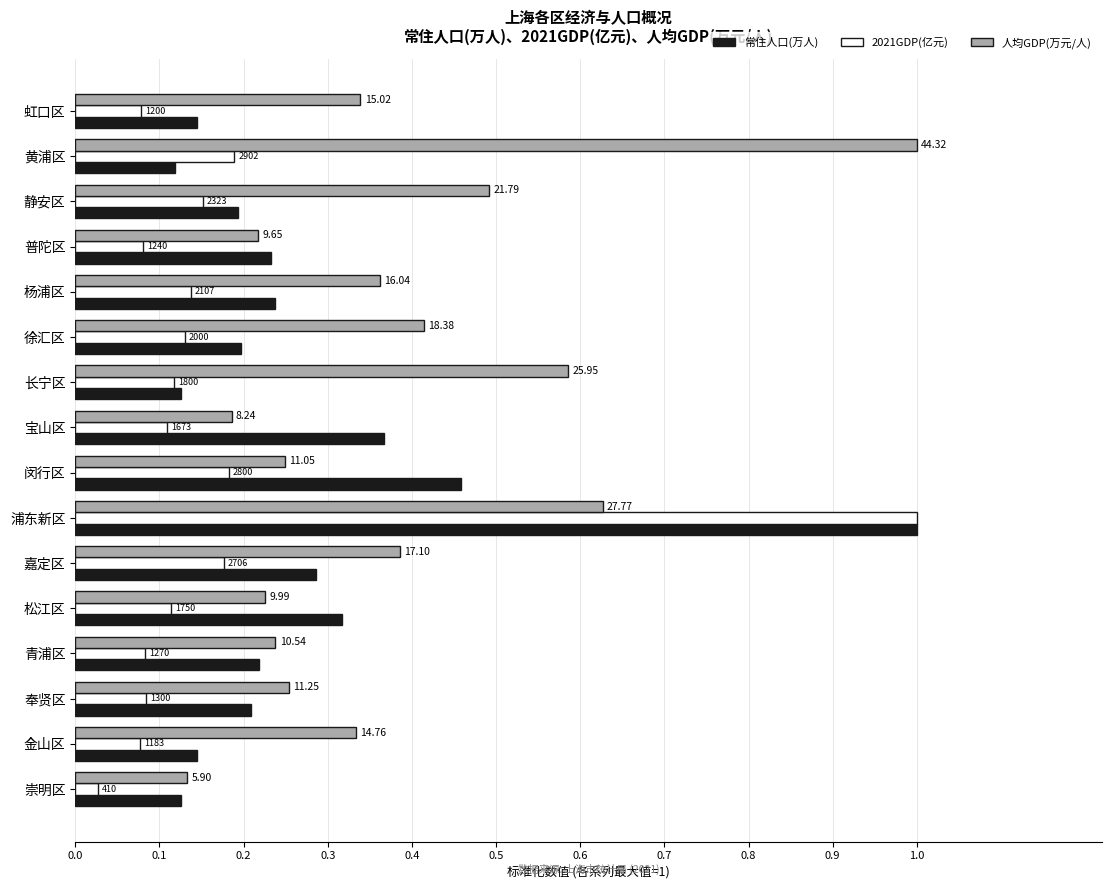

What is the label of the 2nd bar from the right?

金山区